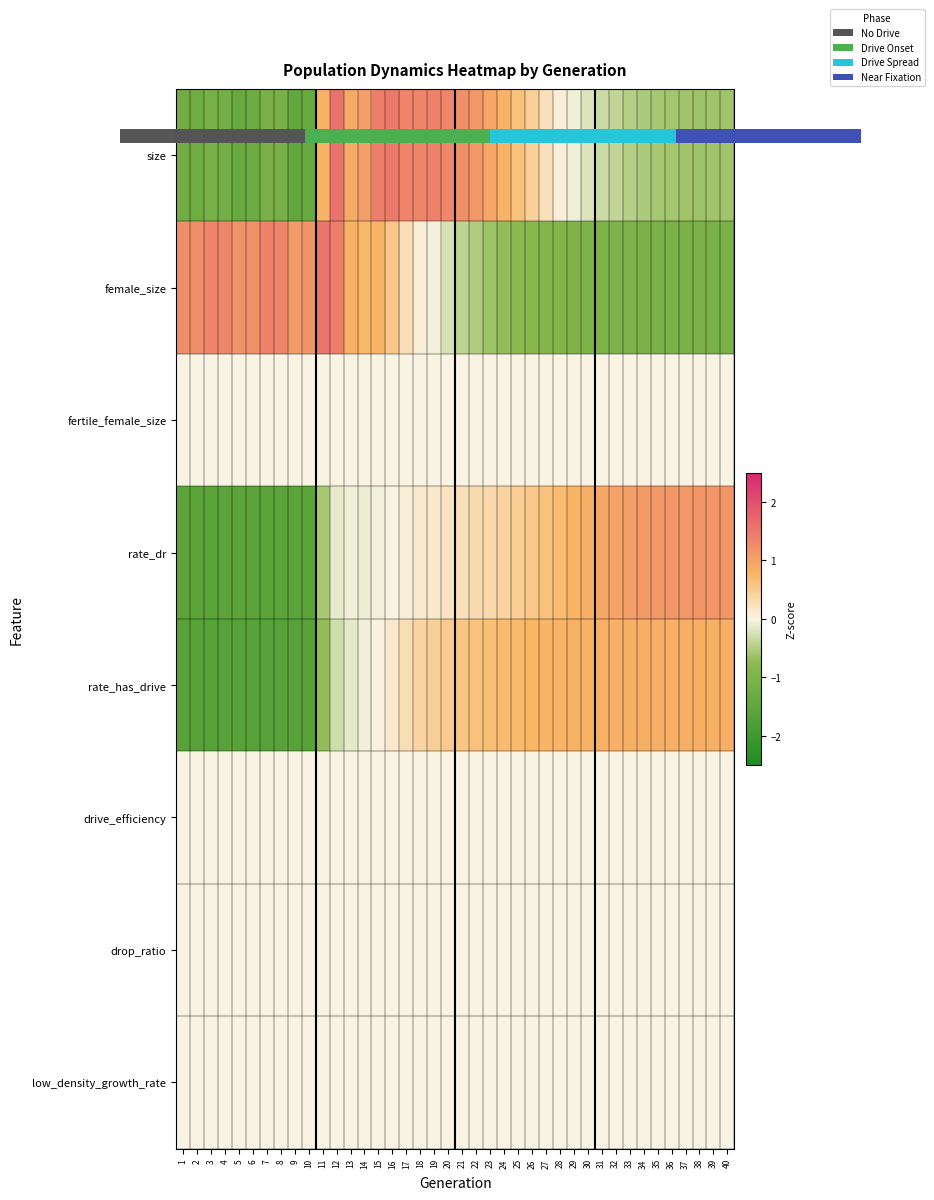

At how many categories does at least one series exceed 0?

40